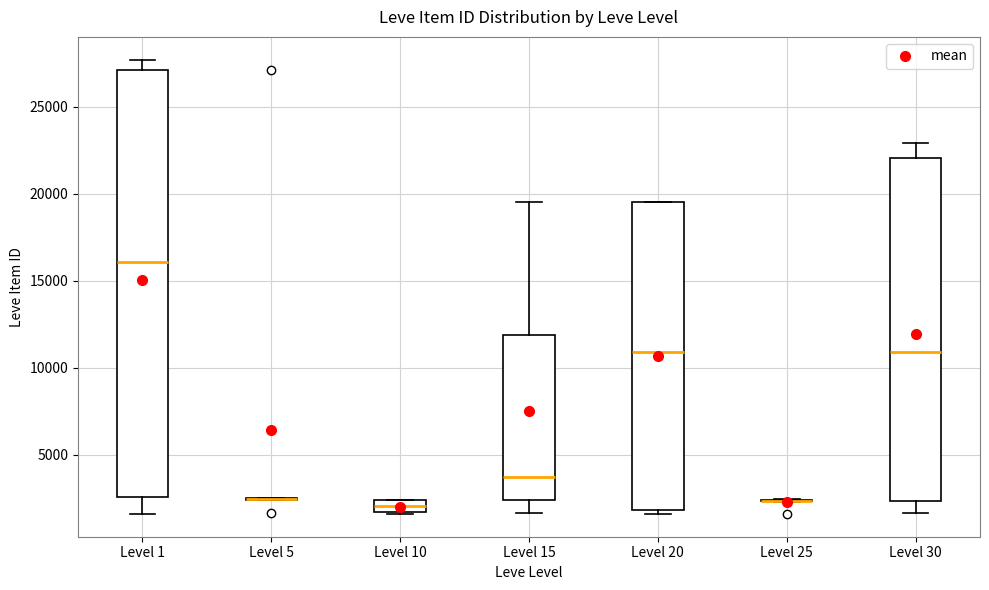

Which box is the tallest, from its lower edge to its upper edge?

Level 1